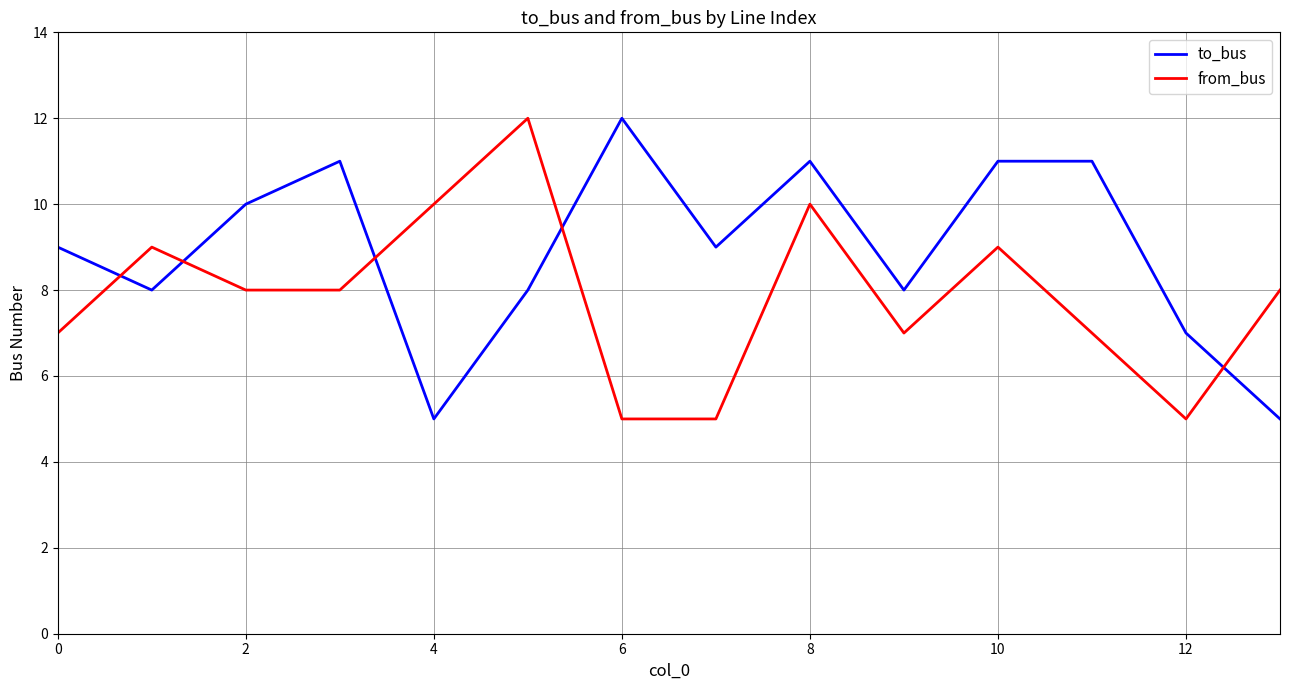

Which series has the largest total across all categories?

to_bus